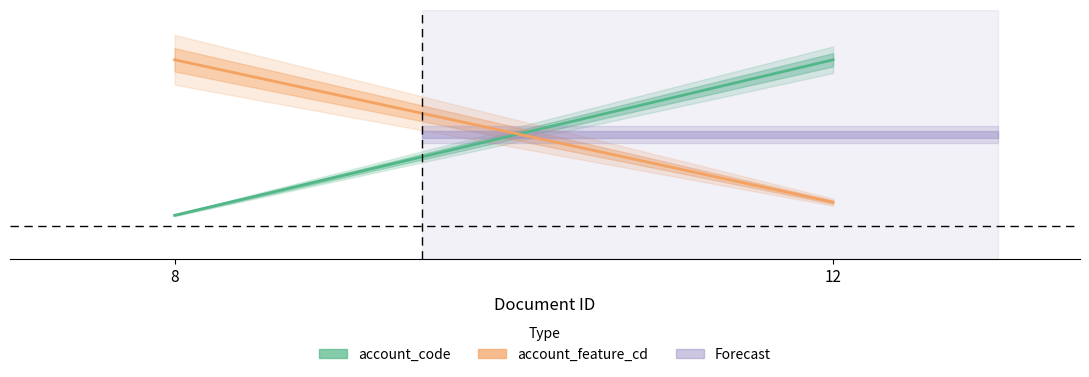

Which category has the lowest value in the account_feature_cd series?

12